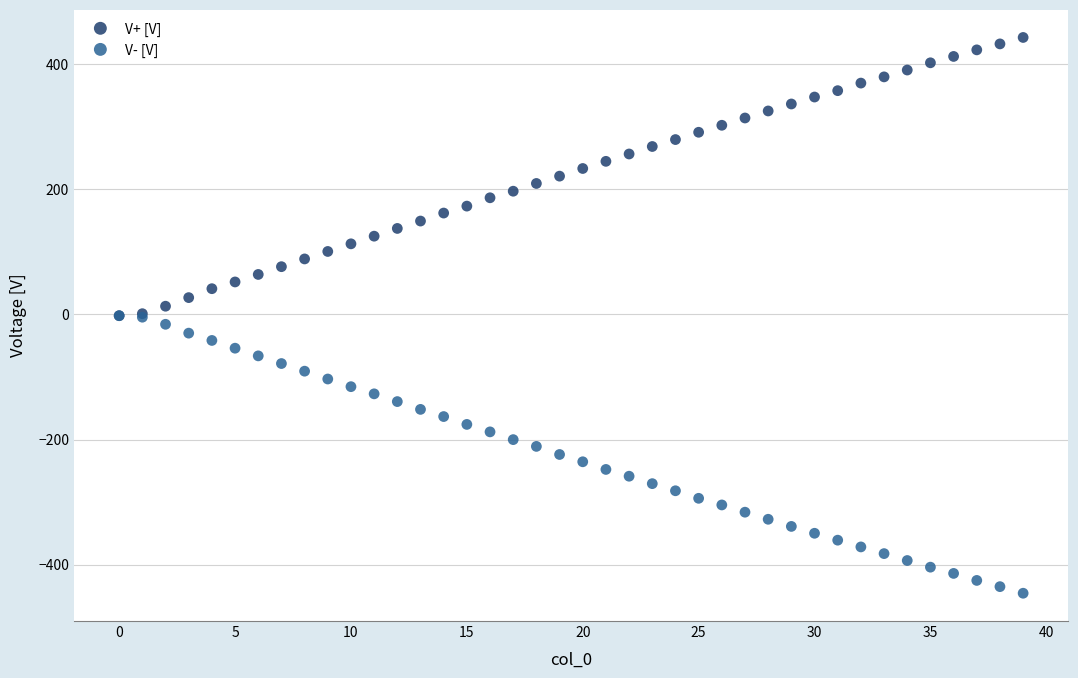

What are all the series names shown in the legend?

V+ [V], V- [V]